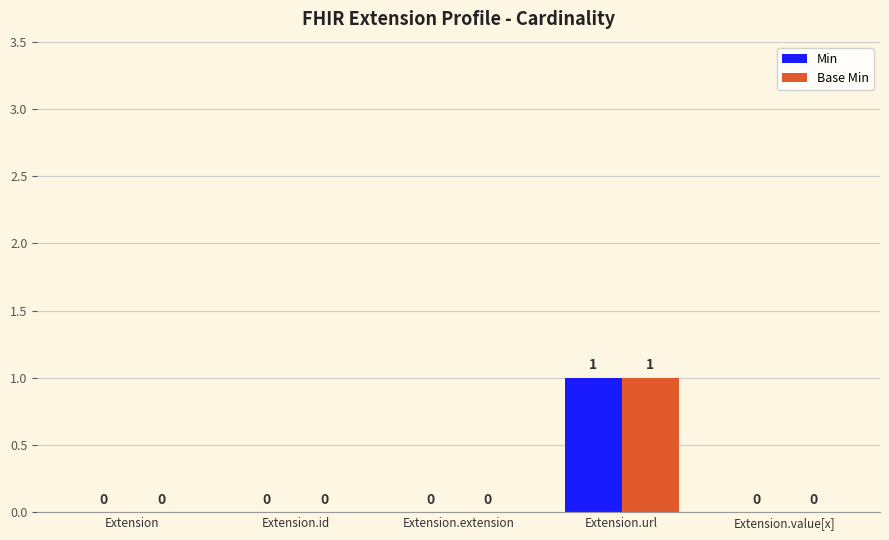

Does the chart contain stacked bars?

No